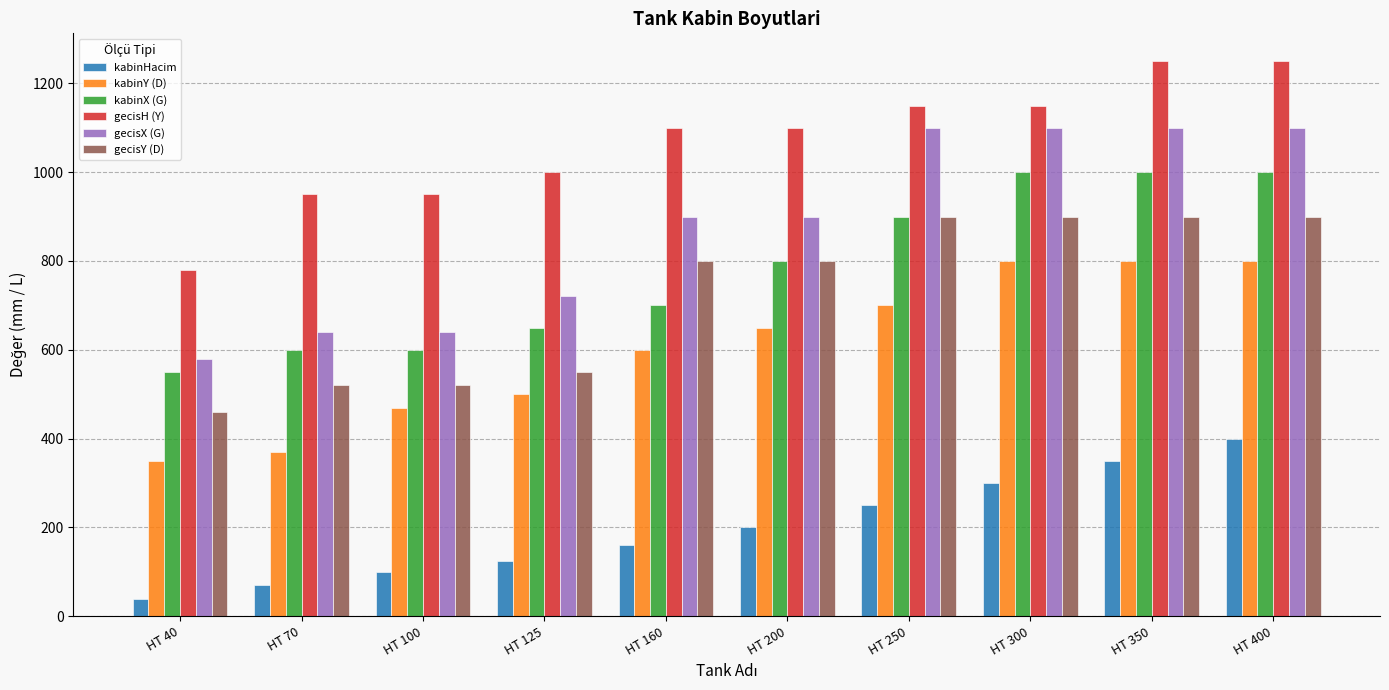

What is the value of the gecisX (G) bar at the 10th from the left?

1100